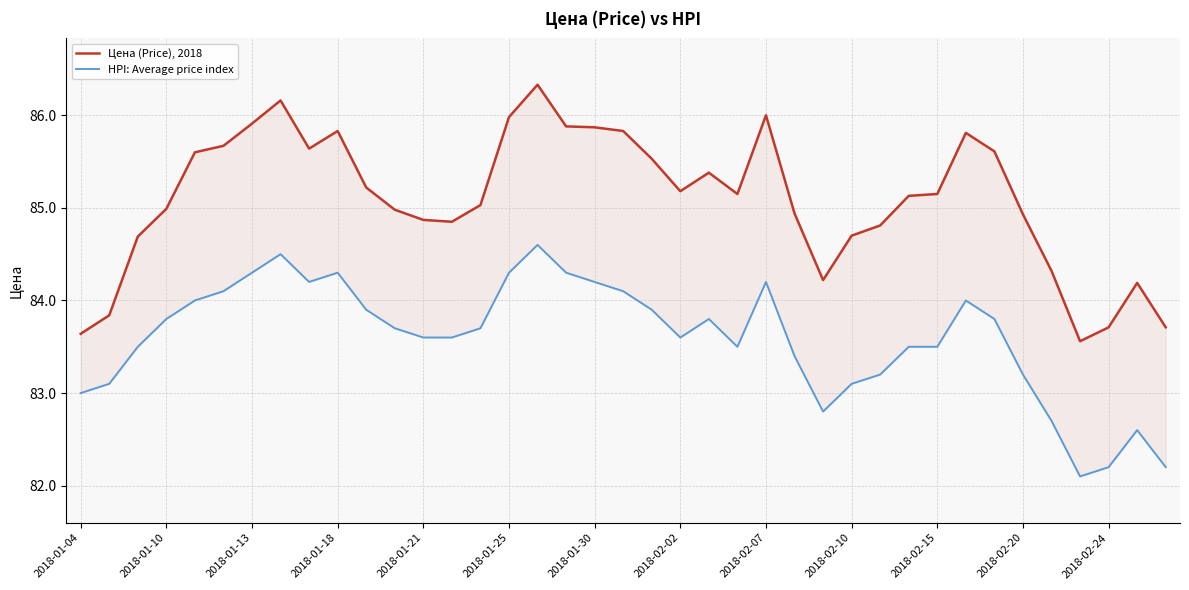

Reading left to right, extract all data points from this chart.

Цена (Price), 2018: 83.6	83.8	84.7	85.0	85.6	85.7	85.9	86.2	85.6	85.8	85.2	85.0	84.9	84.8	85.0	86.0	86.3	85.9	85.9	85.8	85.5	85.2	85.4	85.2	86.0	84.9	84.2	84.7	84.8	85.1	85.2	85.8	85.6	84.9	84.3	83.6	83.7	84.2	83.7
HPI: Average price index: 83.0	83.1	83.5	83.8	84.0	84.1	84.3	84.5	84.2	84.3	83.9	83.7	83.6	83.6	83.7	84.3	84.6	84.3	84.2	84.1	83.9	83.6	83.8	83.5	84.2	83.4	82.8	83.1	83.2	83.5	83.5	84.0	83.8	83.2	82.7	82.1	82.2	82.6	82.2